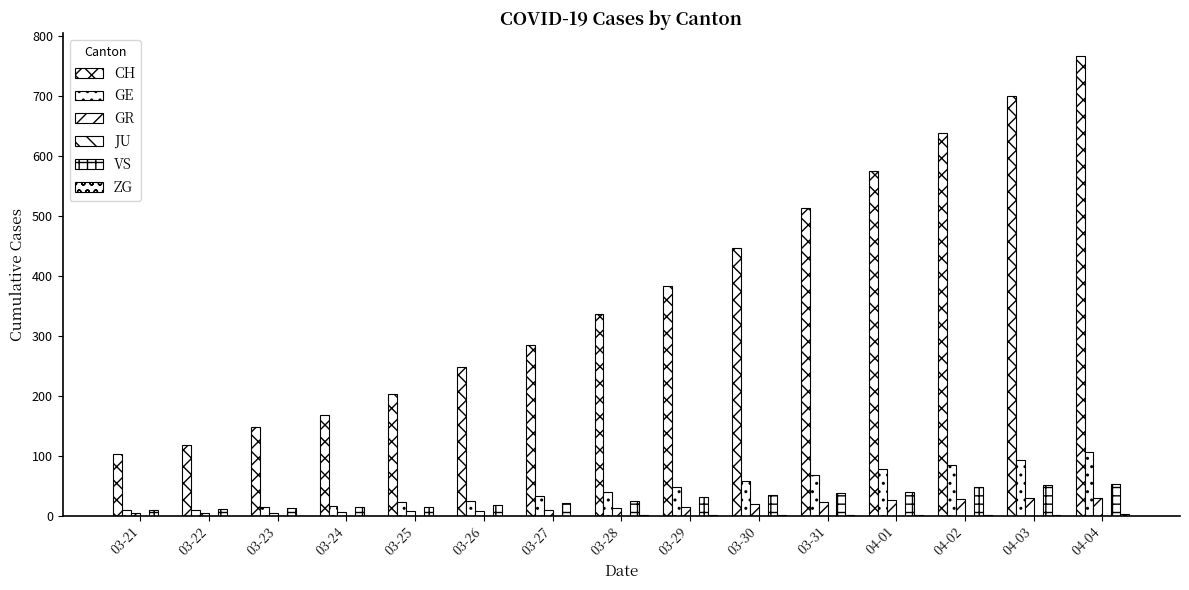

Rank the series by their maximum value, from lowest to highest.

JU, ZG, GR, VS, GE, CH